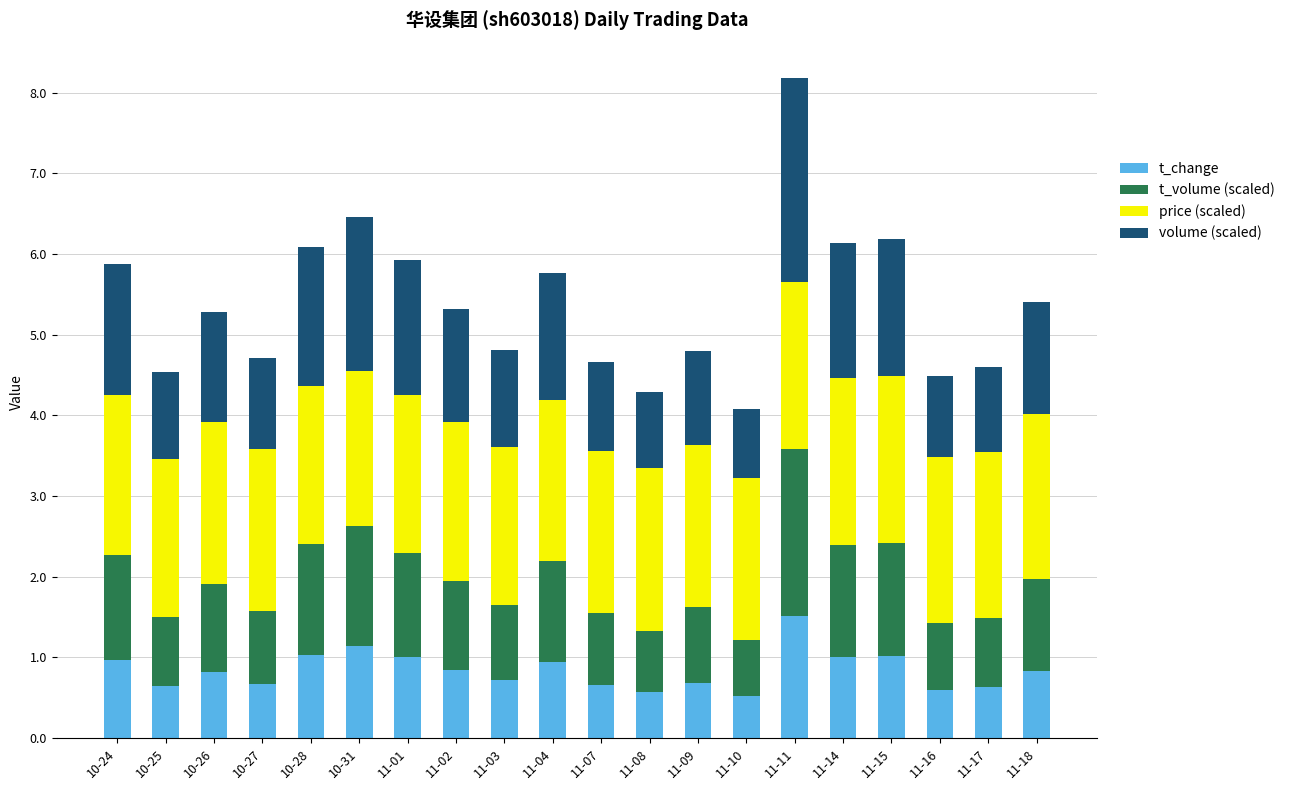

What is the difference between the maximum and minimum values in the t_change series?

1.0